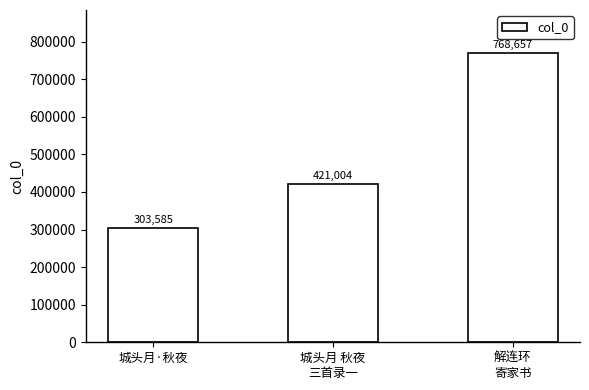

Reading right to left, list all the values displayed in this chart.

768657	421004	303585